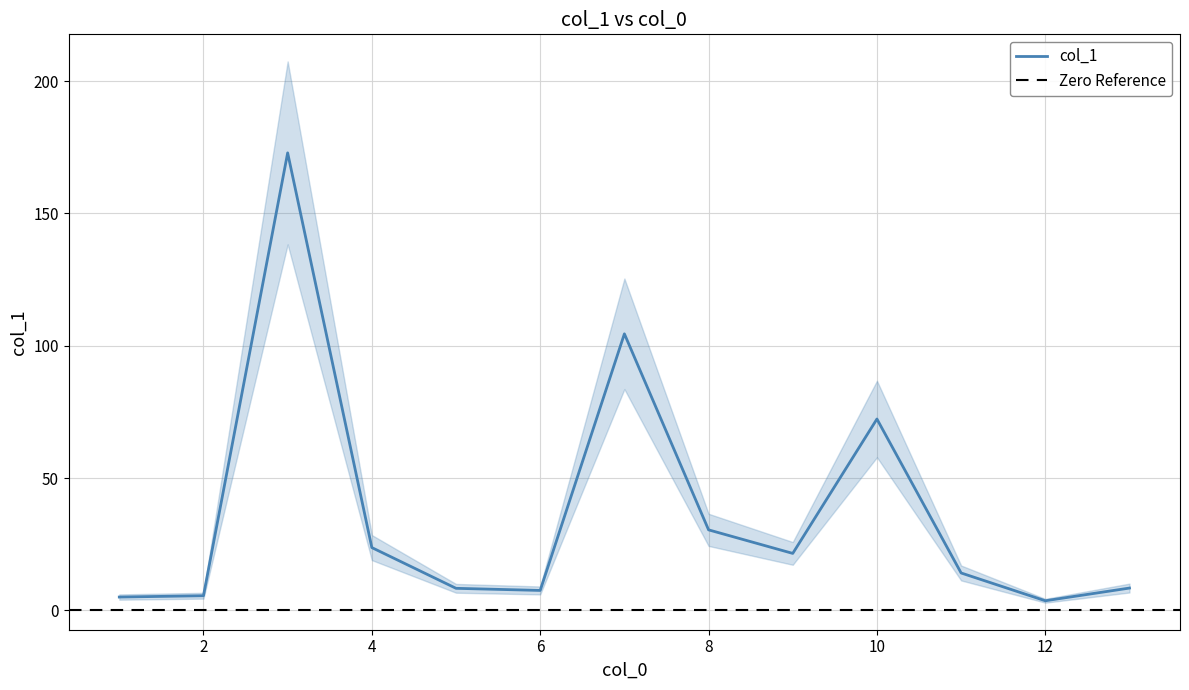

What is the change in value from 2 to 10?

+66.8